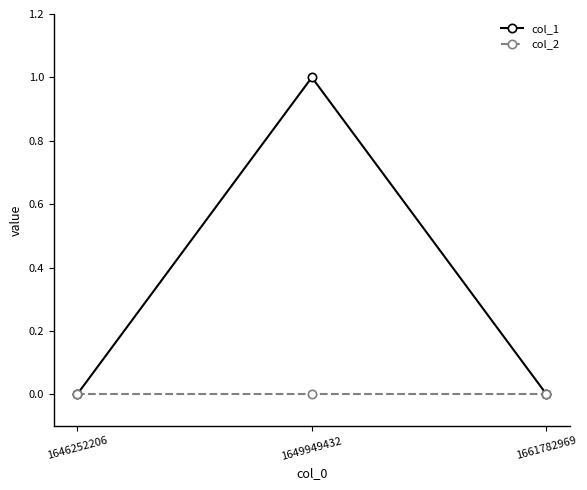

The col_1 series shows 1 at 1646252206. True or false?

False